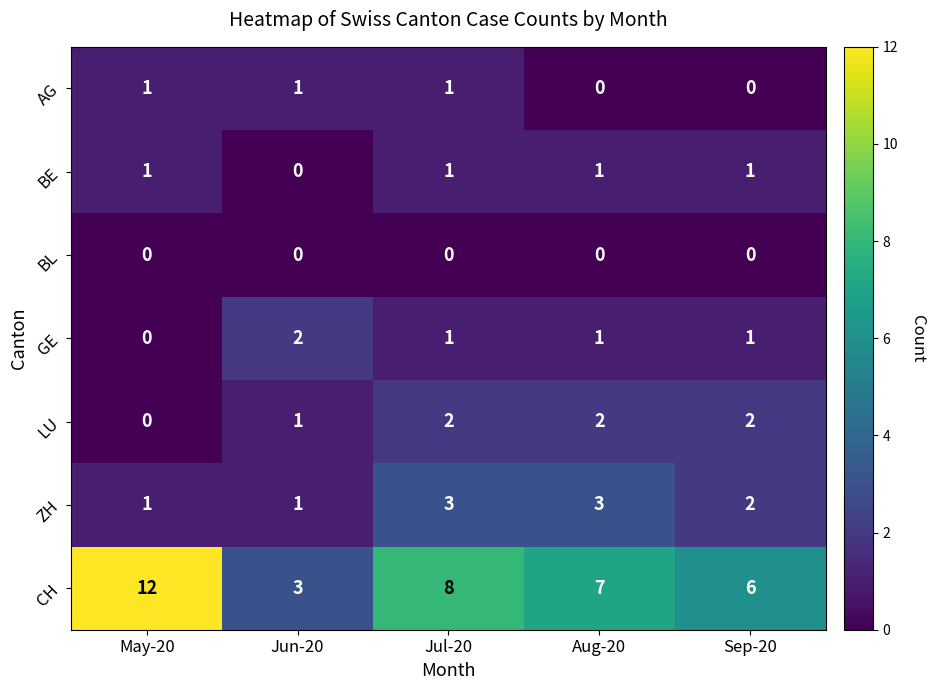

What is the sum of all GE values?

5